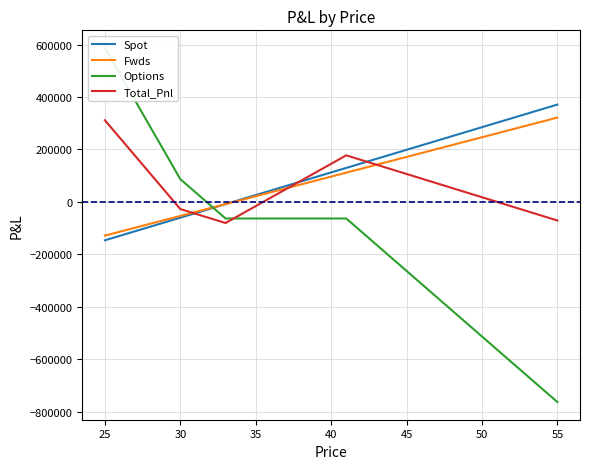

What is the greatest value displayed?

586571.7